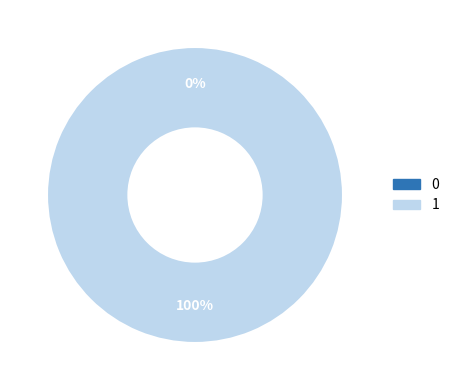

How many slices are in this pie chart?

2